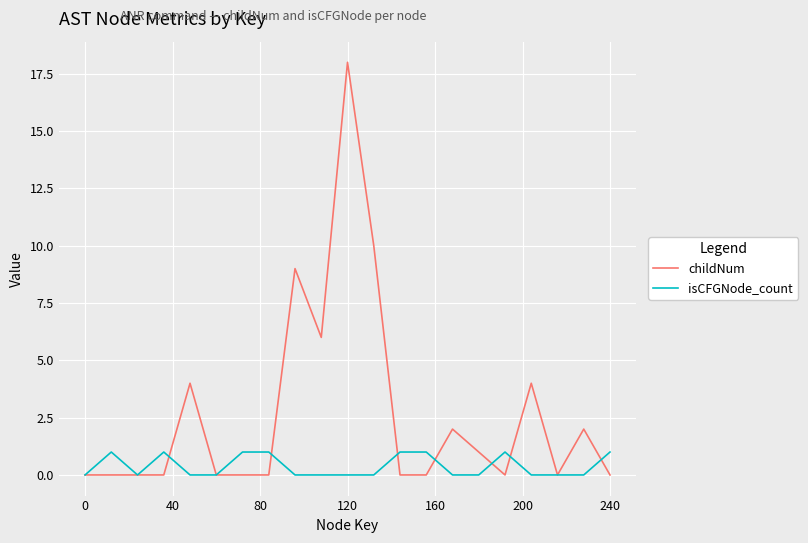

Which series has the widest spread of values?

childNum